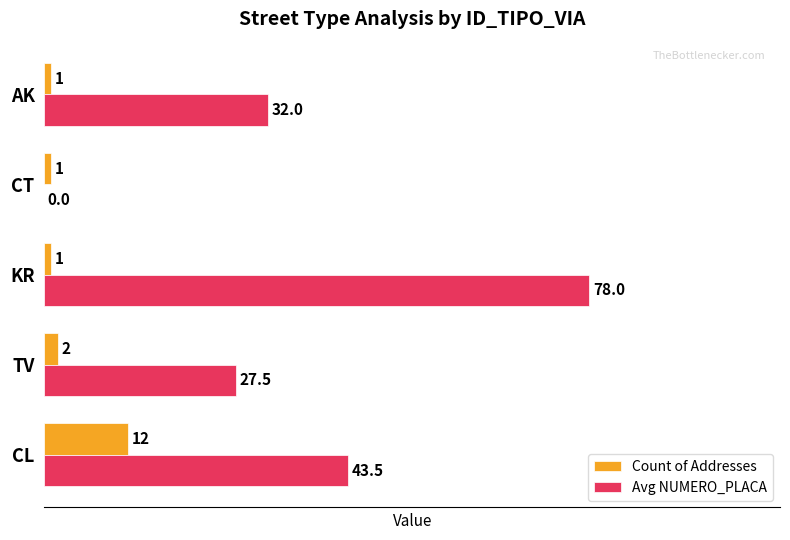

The value of Count of Addresses at TV is 2.0. True or false?

True